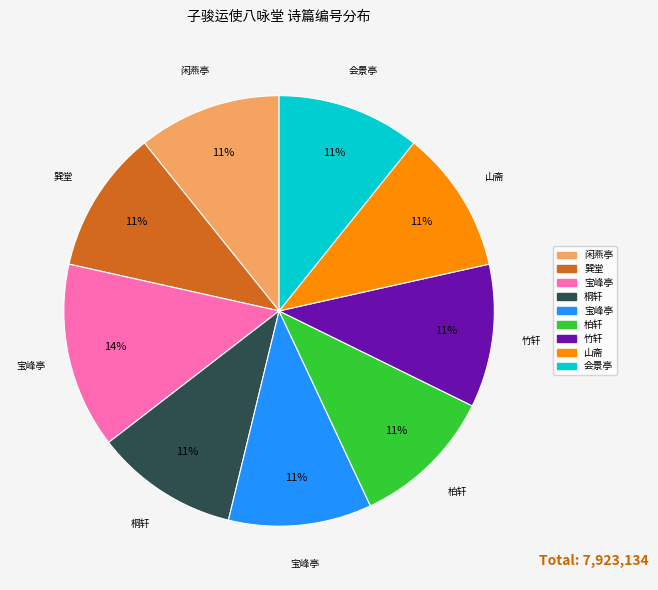

Is there any slice that represents more than half of the pie?

No